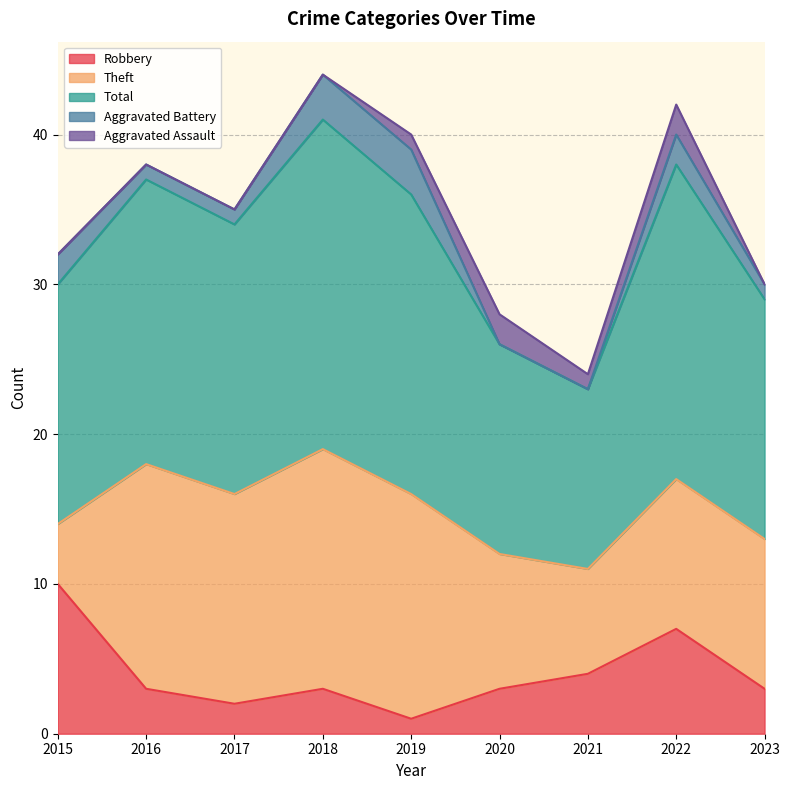

What is the value of the Total point at the 8th from the left?

21